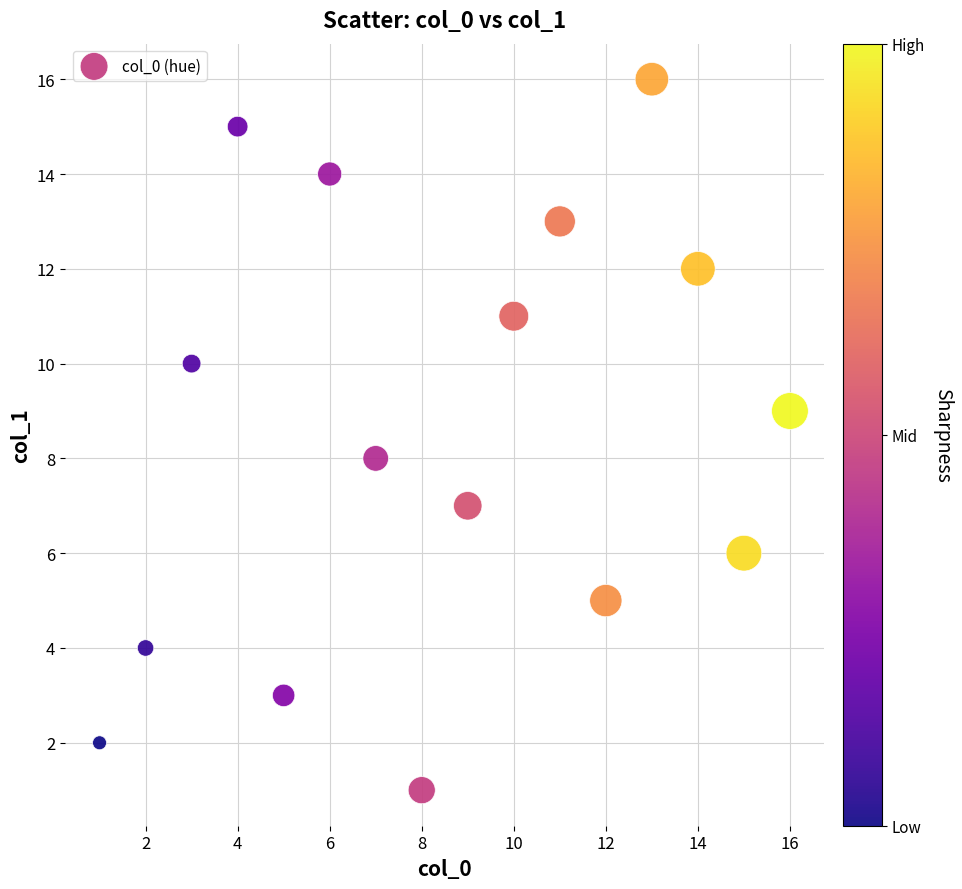

What is the range of Y values (max minus min)?

15